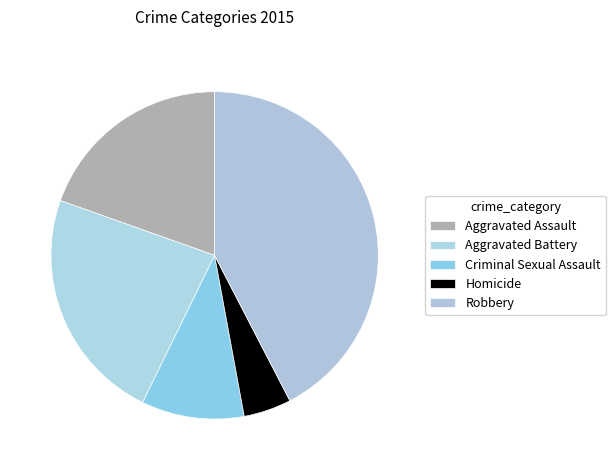

What percentage is NOT represented by Aggravated Battery?

76.8%